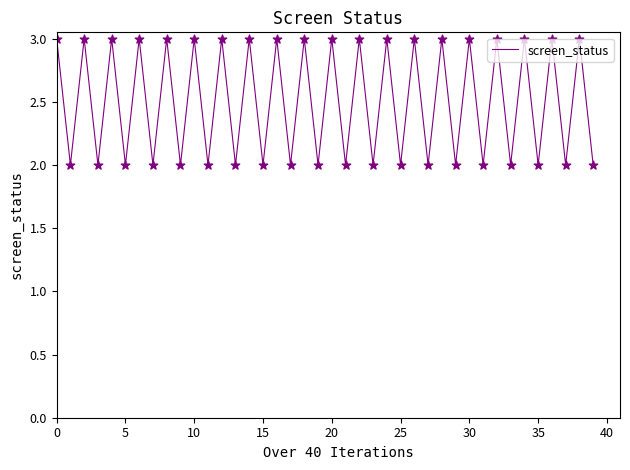

What is the maximum value shown in the chart?

3